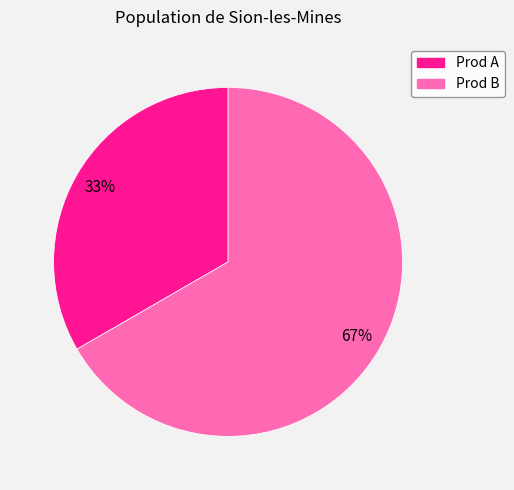

What percentage is the Prod A slice, to the nearest percent?

33%